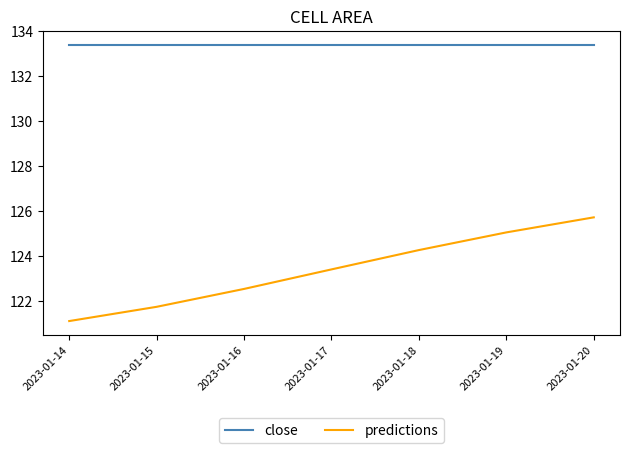

True or false: predictions and close cross at least once.

False